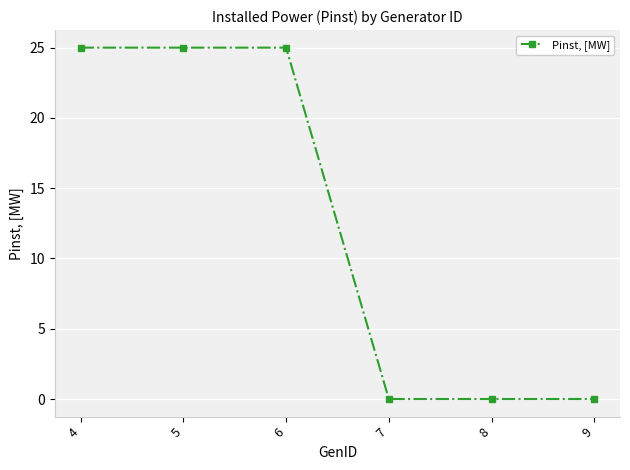

Does the chart have visible grid lines?

Yes